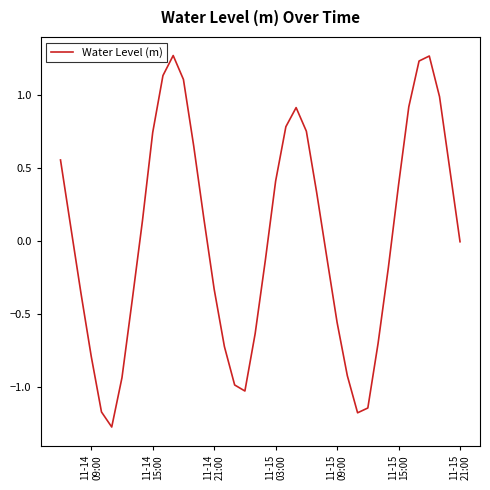

How many lines are shown in the chart?

1